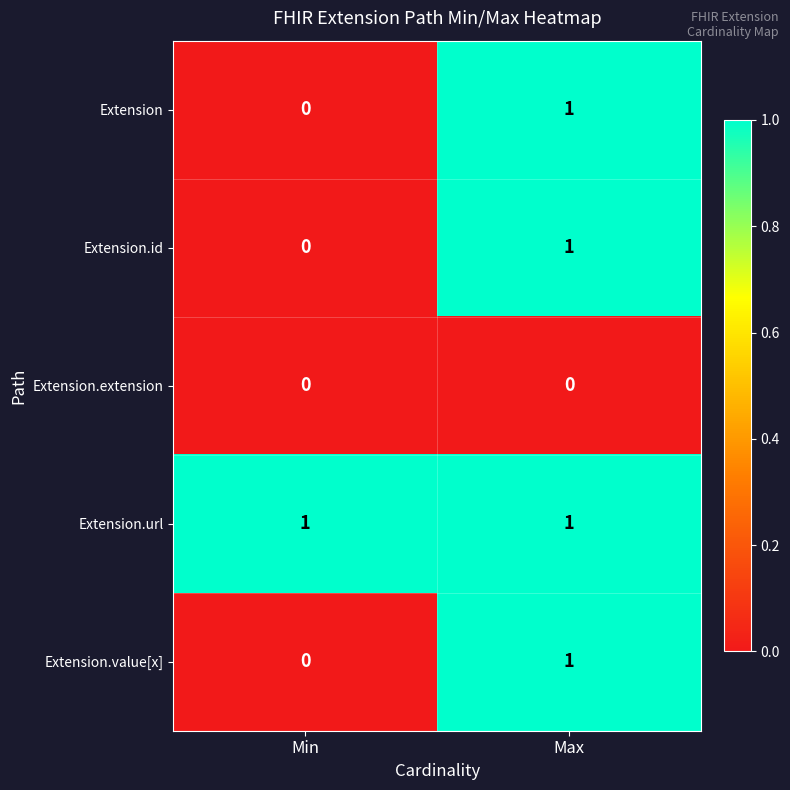

How many data points does each series have?

2